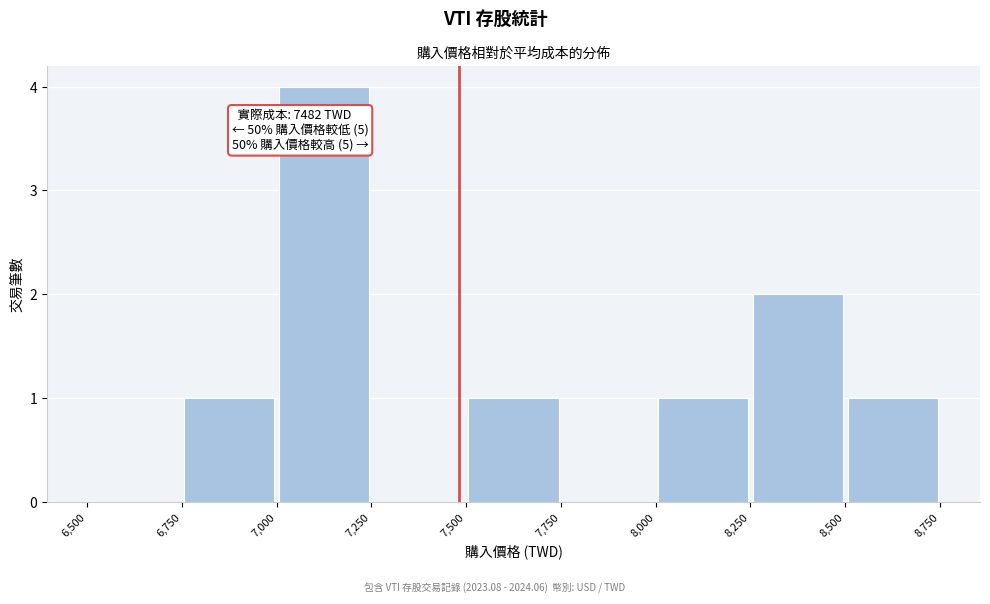

Which range on the x-axis has the tallest bar?

7,000 to 7,250